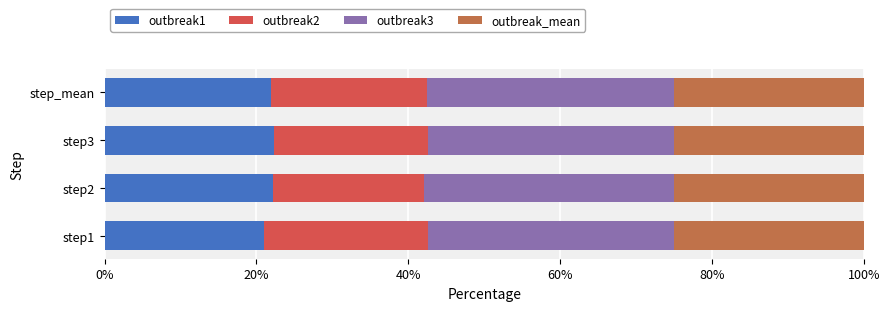

Is it true that outbreak1 equals 4.6 at step2?

False